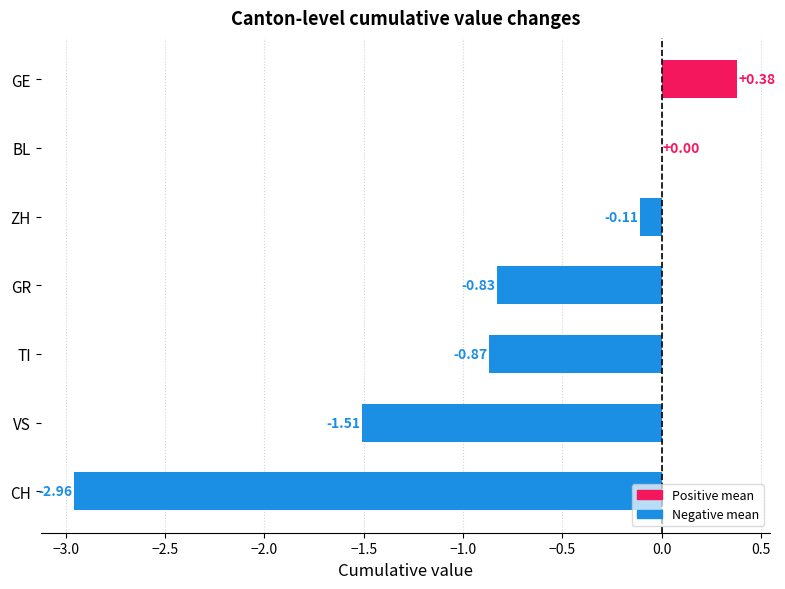

Which has a higher value, GE or GR?

GE